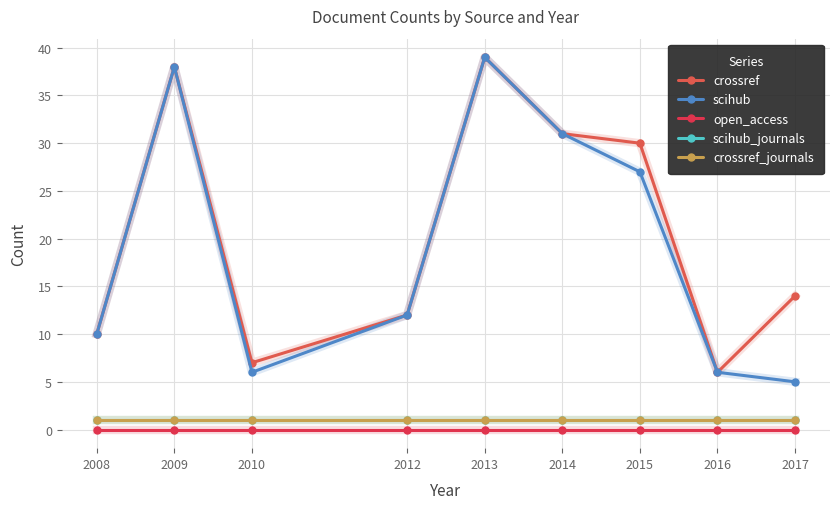

At which label does crossref first exceed 14?

2009